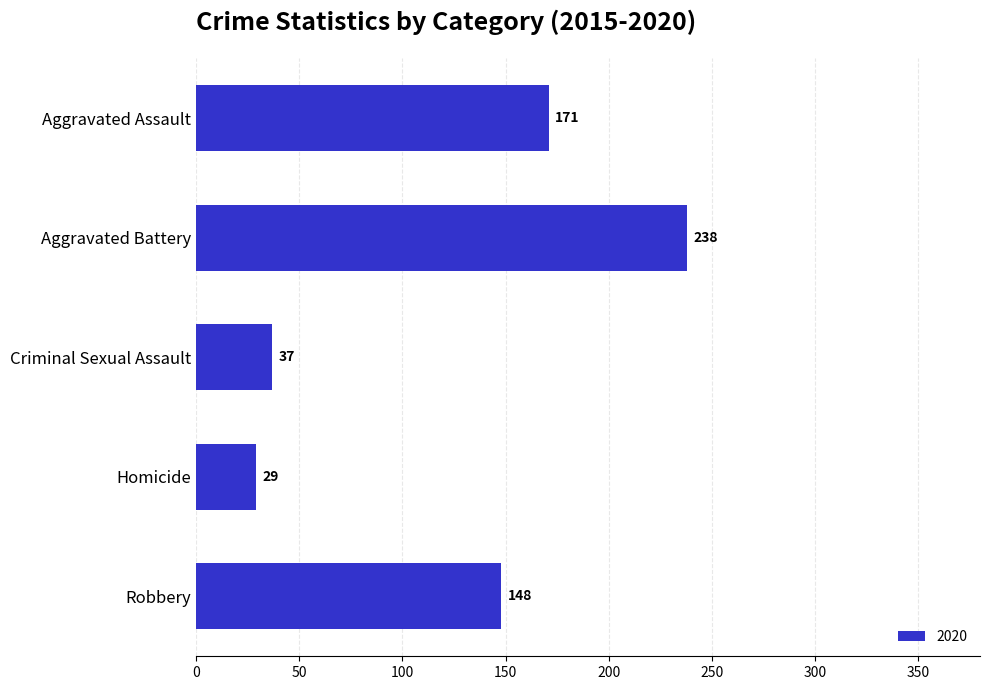

What is the change in value from Aggravated Assault to Robbery?

-23